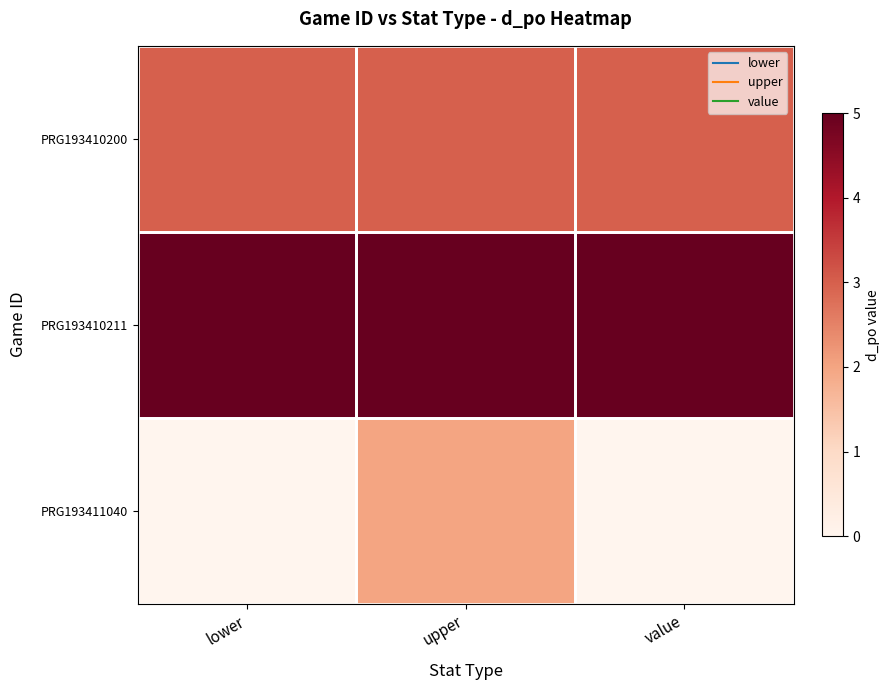

Reading right to left, extract all data points from this chart.

PRG193410200: value=3	upper=3	lower=3
PRG193410211: value=5	upper=5	lower=5
PRG193411040: value=0	upper=2	lower=0